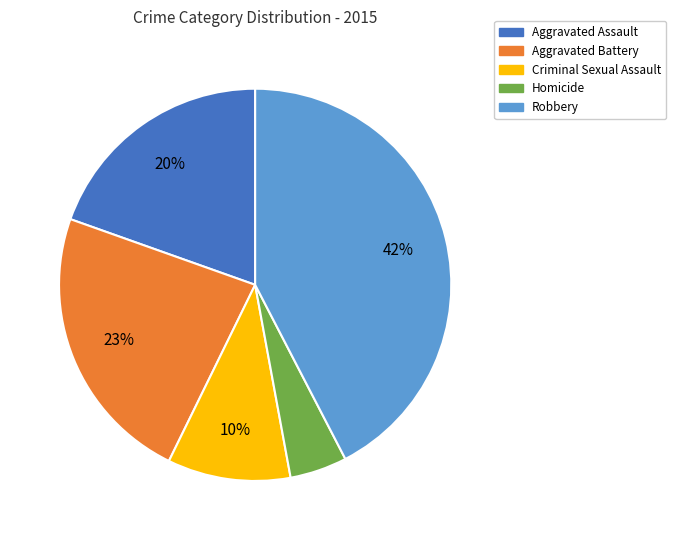

Combined, do Homicide and Robbery account for over 50%?

No